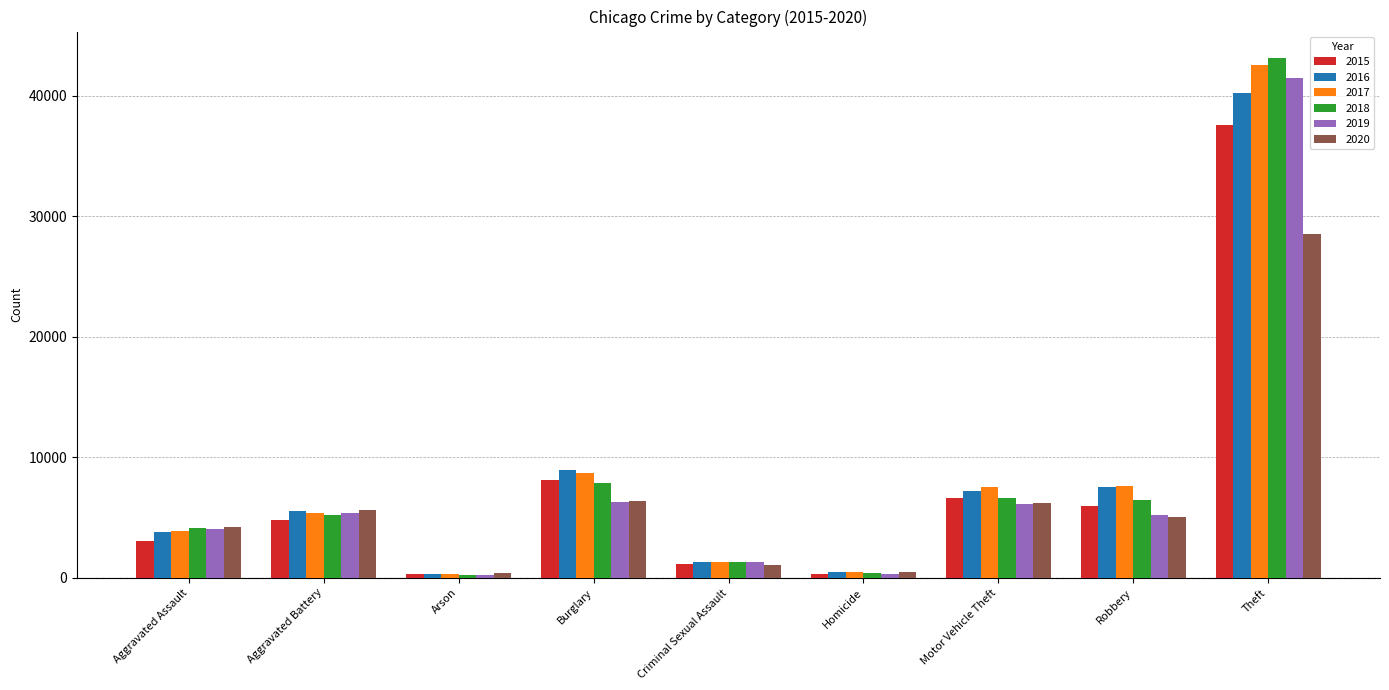

How many series are shown in this chart?

6